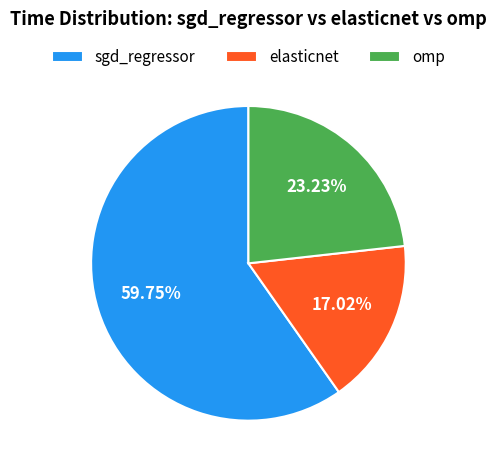

Rank the categories by value from highest to lowest.

sgd_regressor, omp, elasticnet